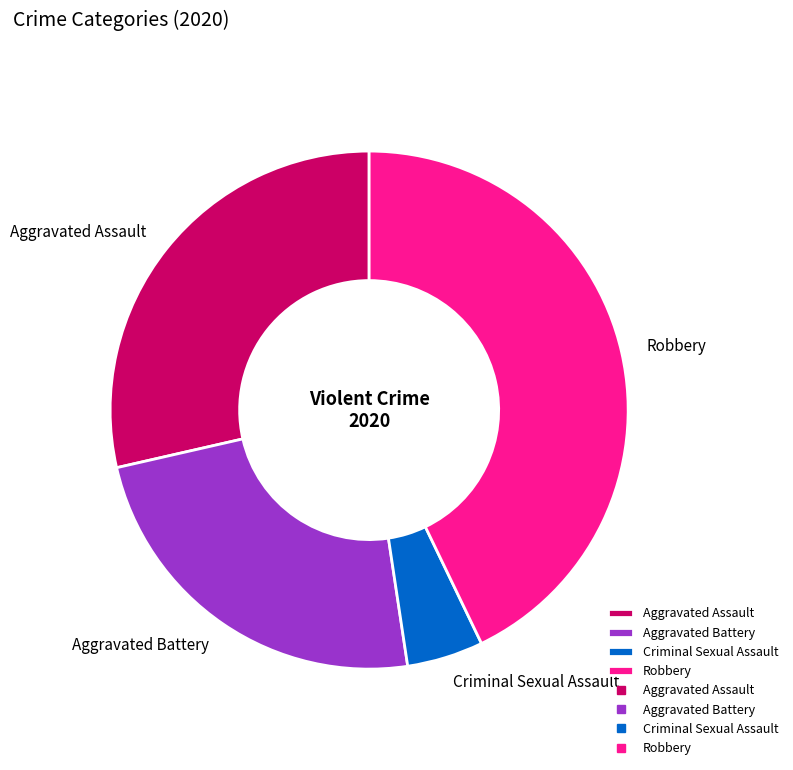

The Criminal Sexual Assault slice represents 11% of the pie. True or false?

False